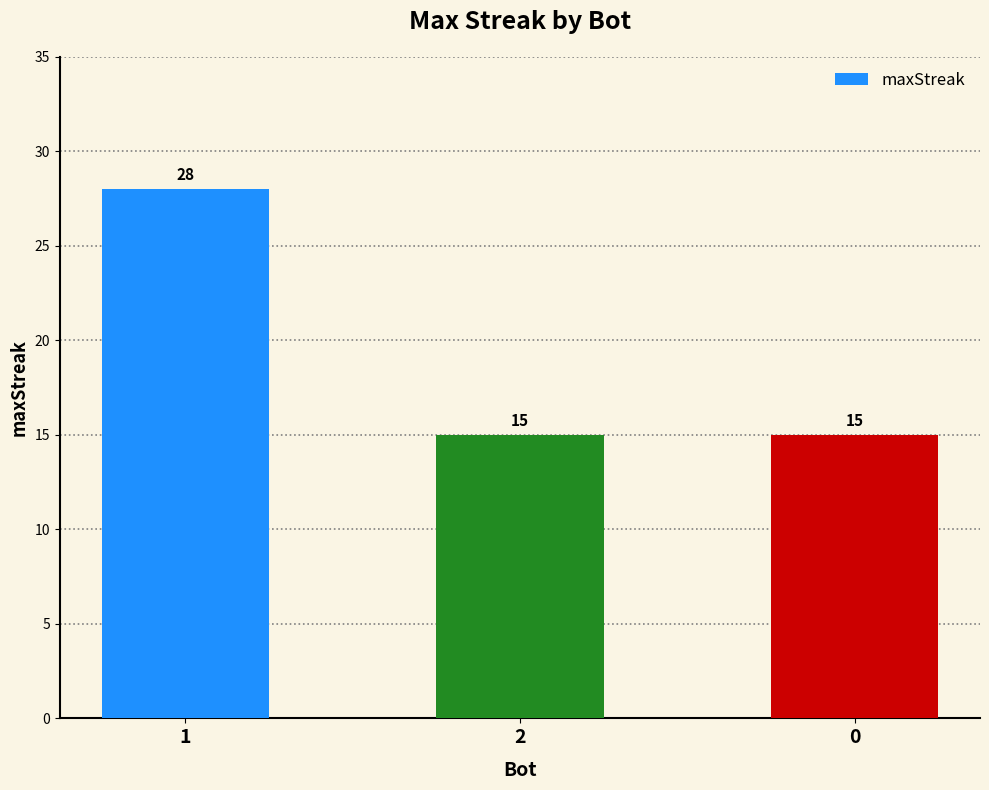

What is the change in value from 1 to 2?

-13